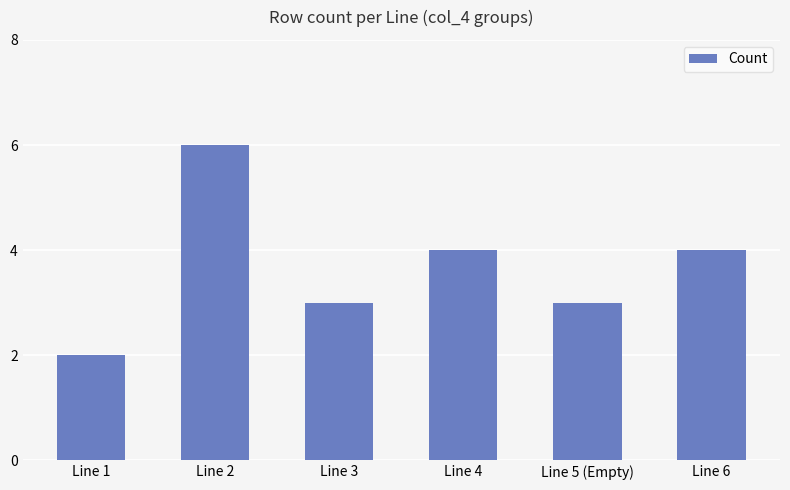

At which label does the data first exceed 4?

Line 2